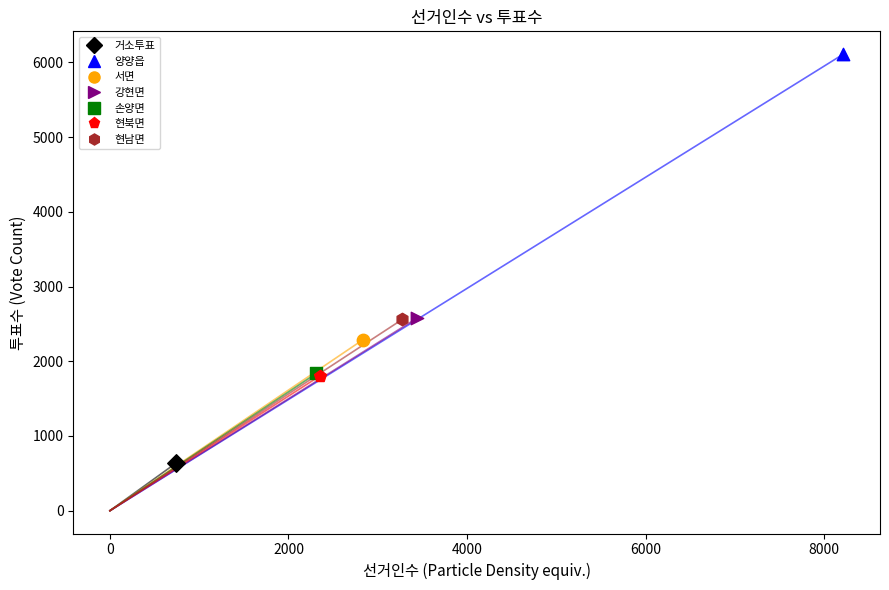

What are all the series names shown in the legend?

거소투표, 양양읍, 서면, 강현면, 손양면, 현북면, 현남면